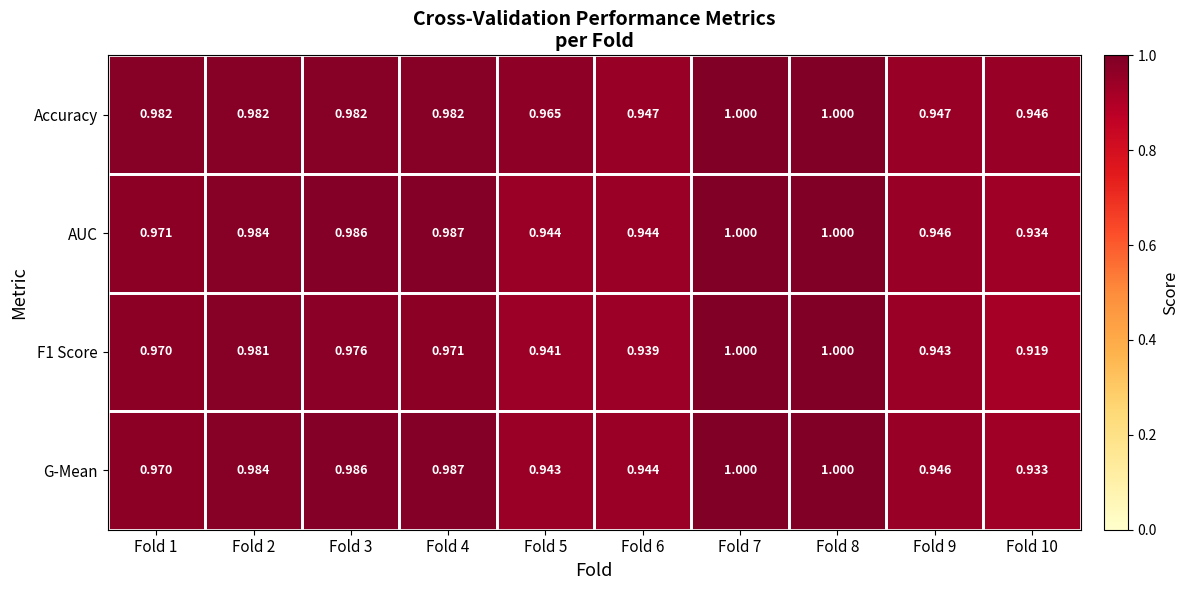

Is the value of Accuracy at Fold 4 greater than the value of F1 Score at Fold 9?

Yes